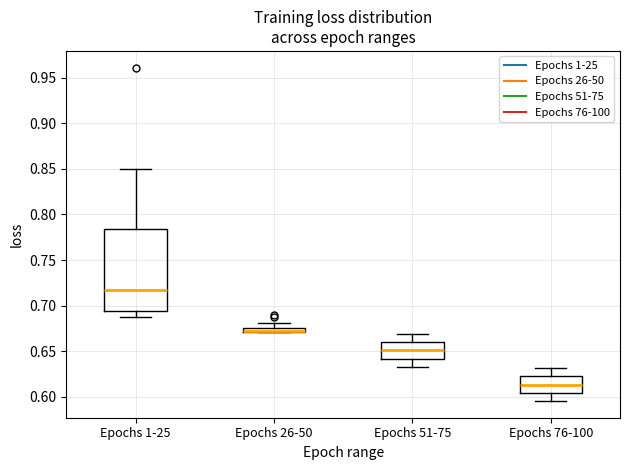

Which box has the highest median line?

Epochs 1-25